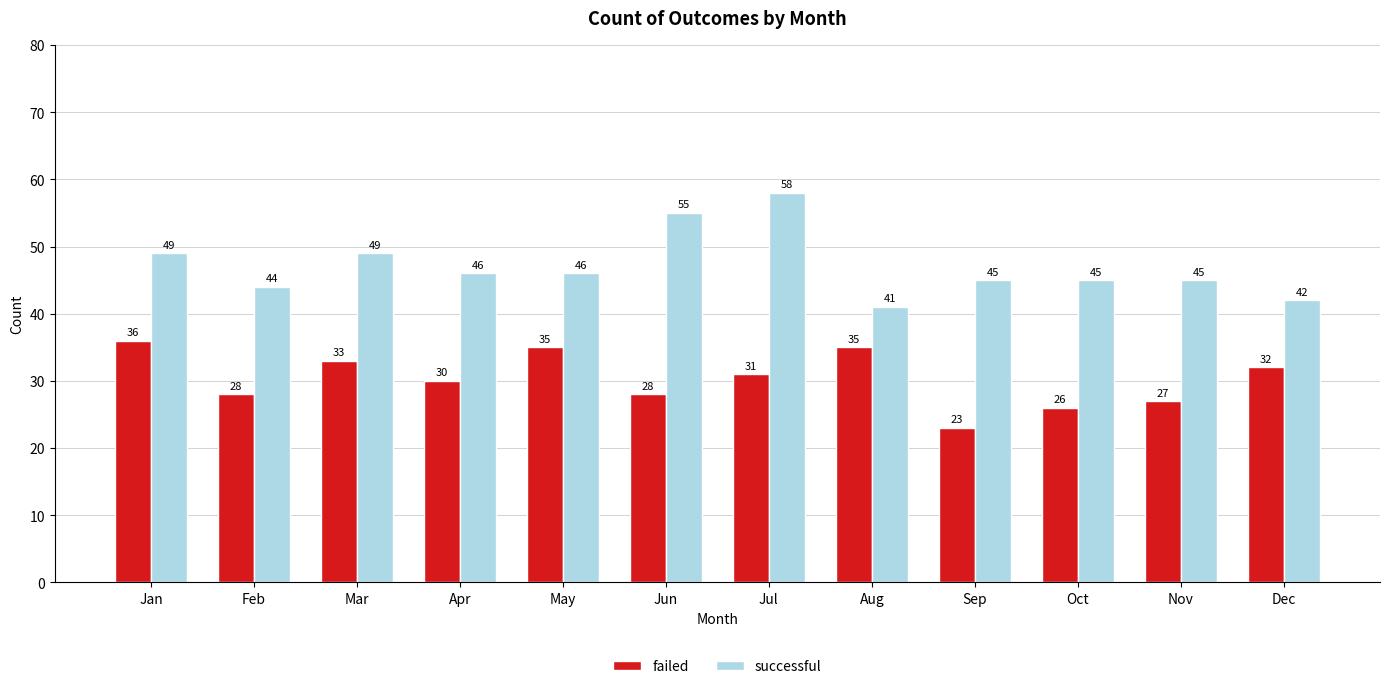

Where does the successful series first go above 46?

Jan